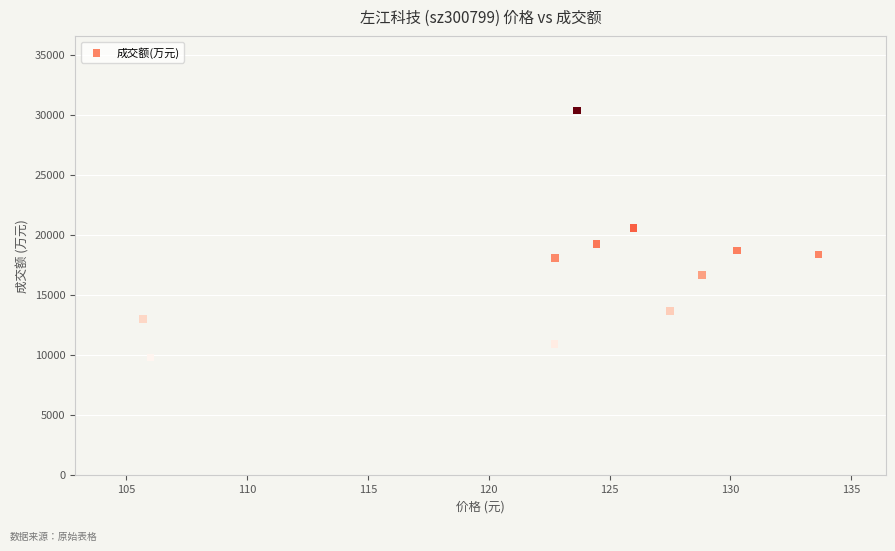

What is the average Y value?

17186